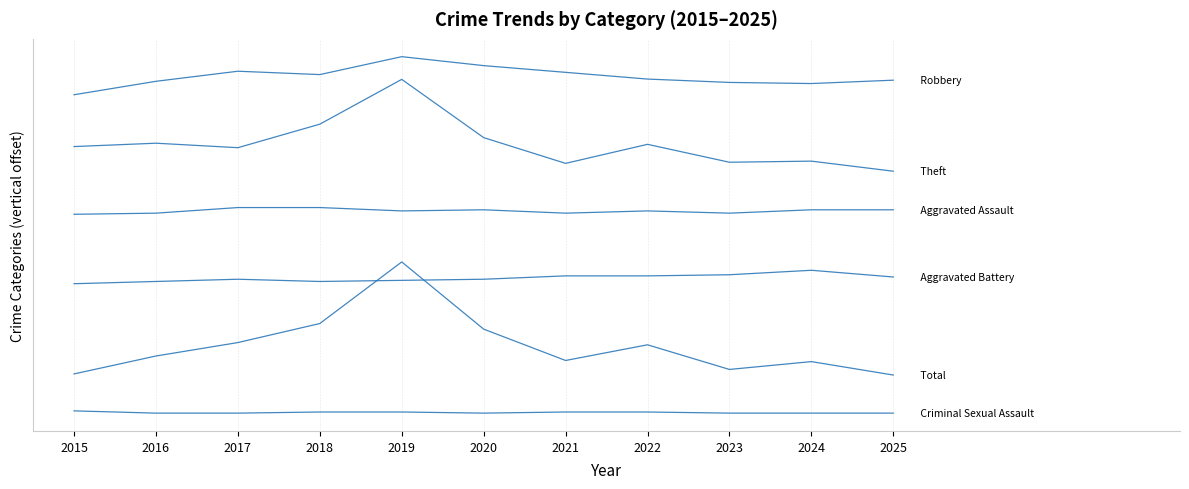

Does the chart have visible grid lines?

Yes